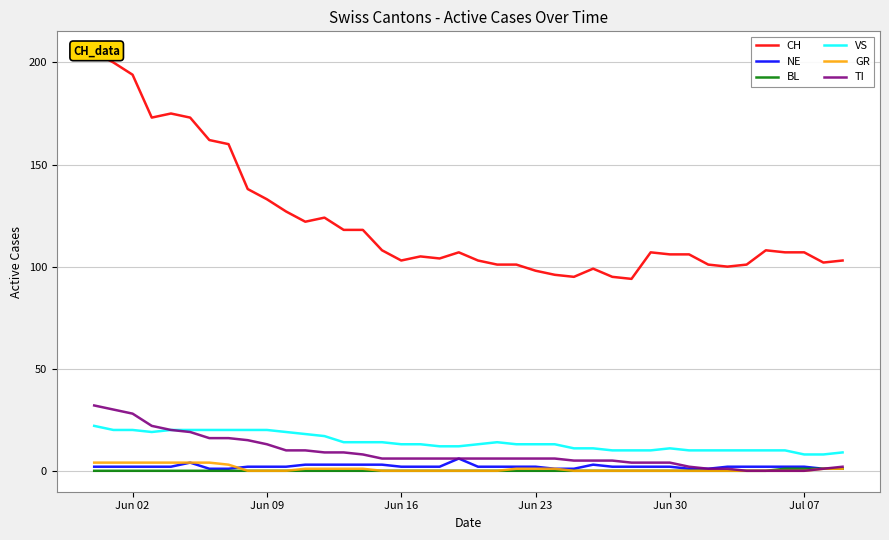

What is the highest value of the TI series?

32